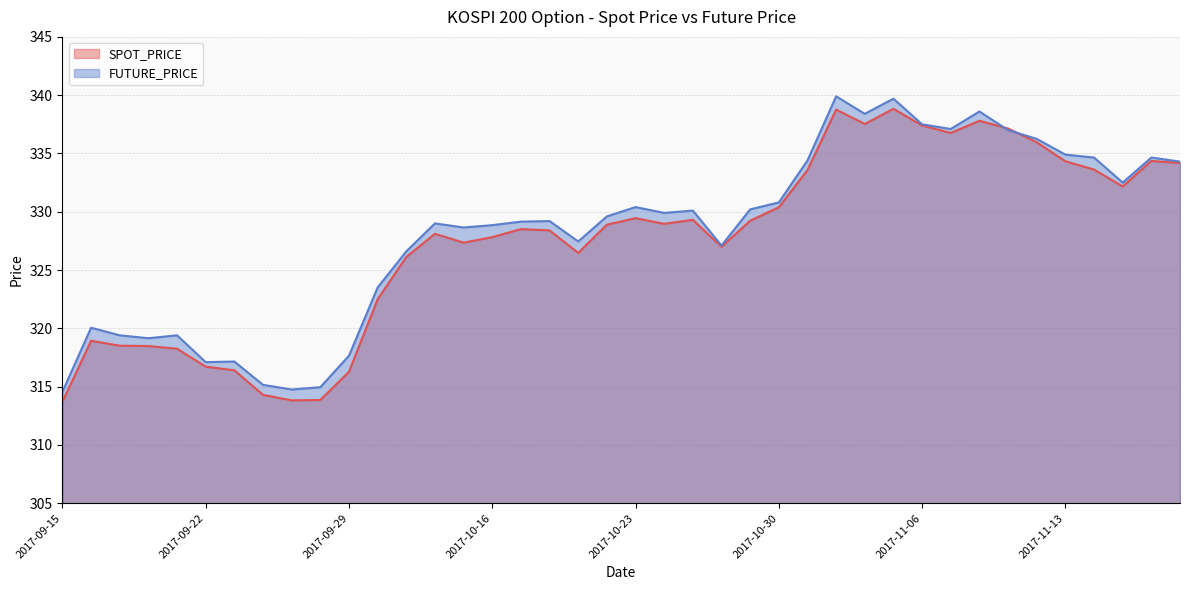

The SPOT_PRICE series shows 574.4 at 2017-10-24. True or false?

False